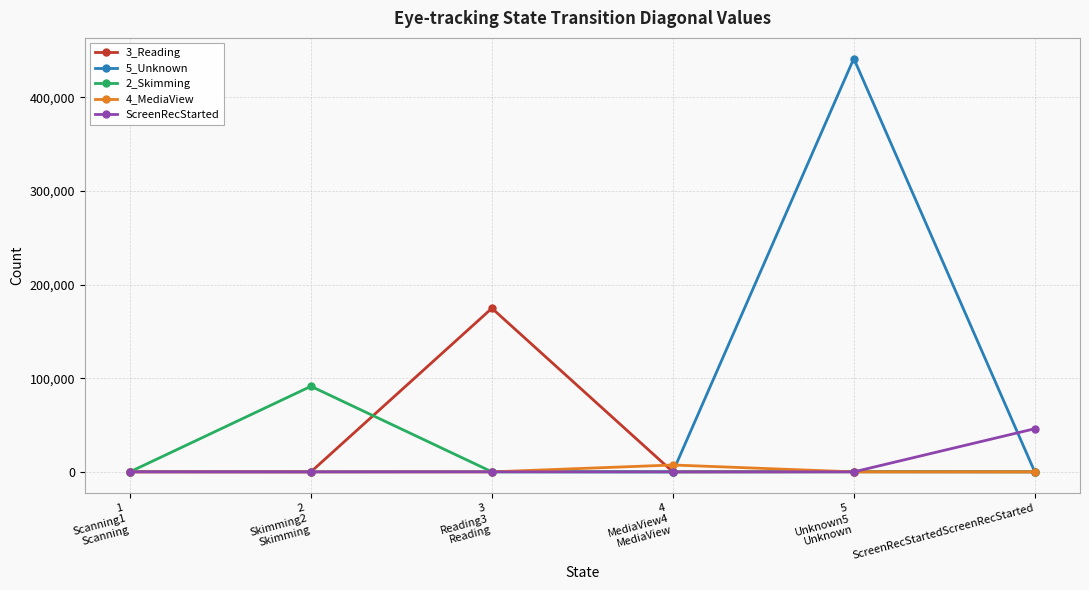

Which series has the widest spread of values?

5_Unknown